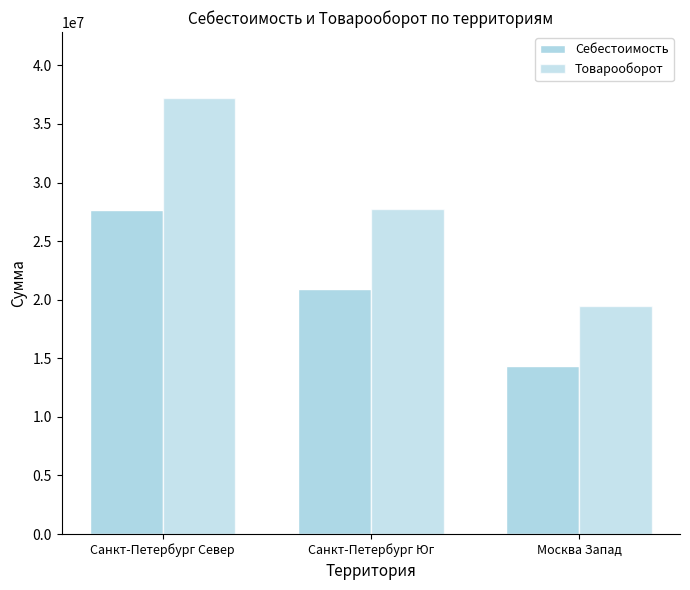

At which category does the chart reach its minimum across all series?

Москва Запад